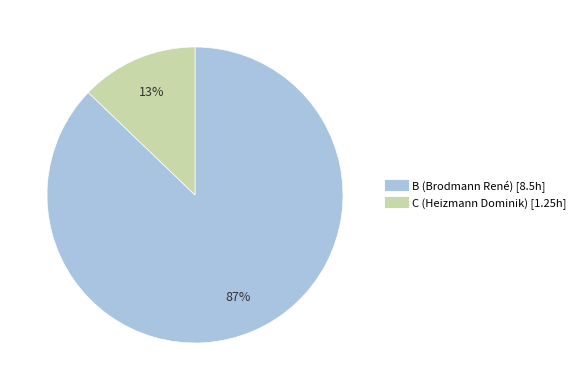

How many segments does this pie chart have?

2